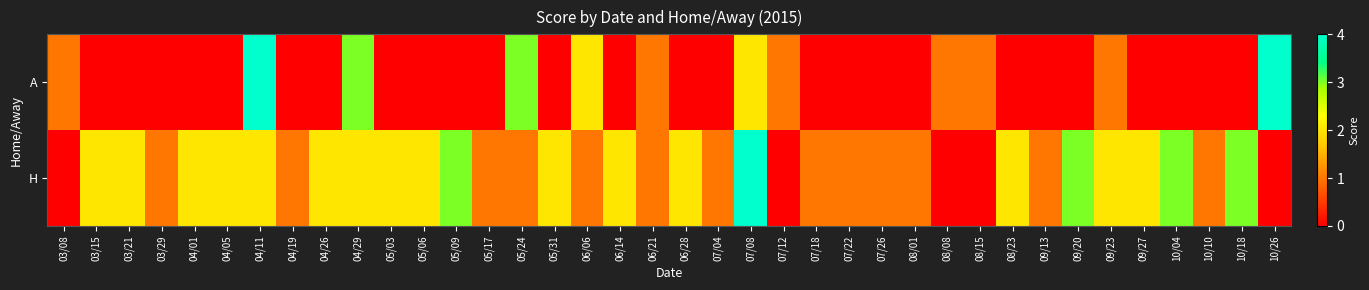

Which series has the widest spread of values?

A